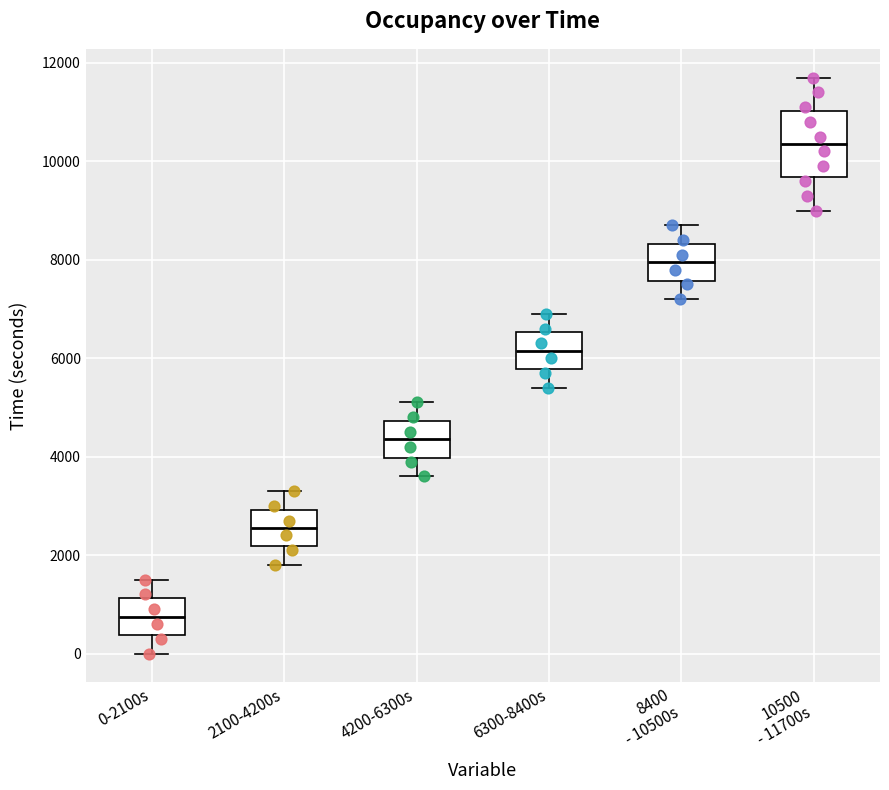

Reading left to right, transcribe this box plot: for each box, give where its median line is, the range the box spans, and where its two whiskers end, as read against the y-axis. The values are not printed on the chart, so give them approximately, as read against the axis.

0-2100s: median 800, box 400 to 1200, whiskers 0 to 1600
2100-4200s: median 2600, box 2200 to 3000, whiskers 1800 to 3400
4200-6300s: median 4400, box 4000 to 4800, whiskers 3600 to 5200
6300-8400s: median 6200, box 5800 to 6600, whiskers 5400 to 7000
8400 - 10500s: median 8000, box 7600 to 8400, whiskers 7200 to 8800
10500 - 11700s: median 10400, box 9600 to 11000, whiskers 9000 to 11800